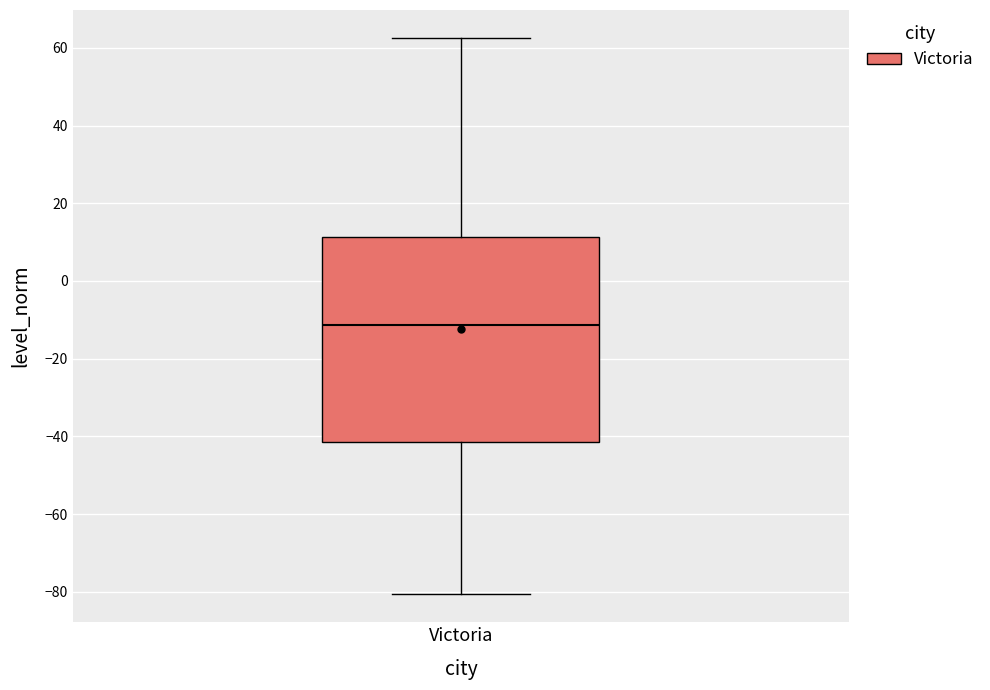

Where does the lower whisker of the box for Victoria end on the y-axis? The values are not printed on the chart, so give them approximately, as read against the axis.

-80